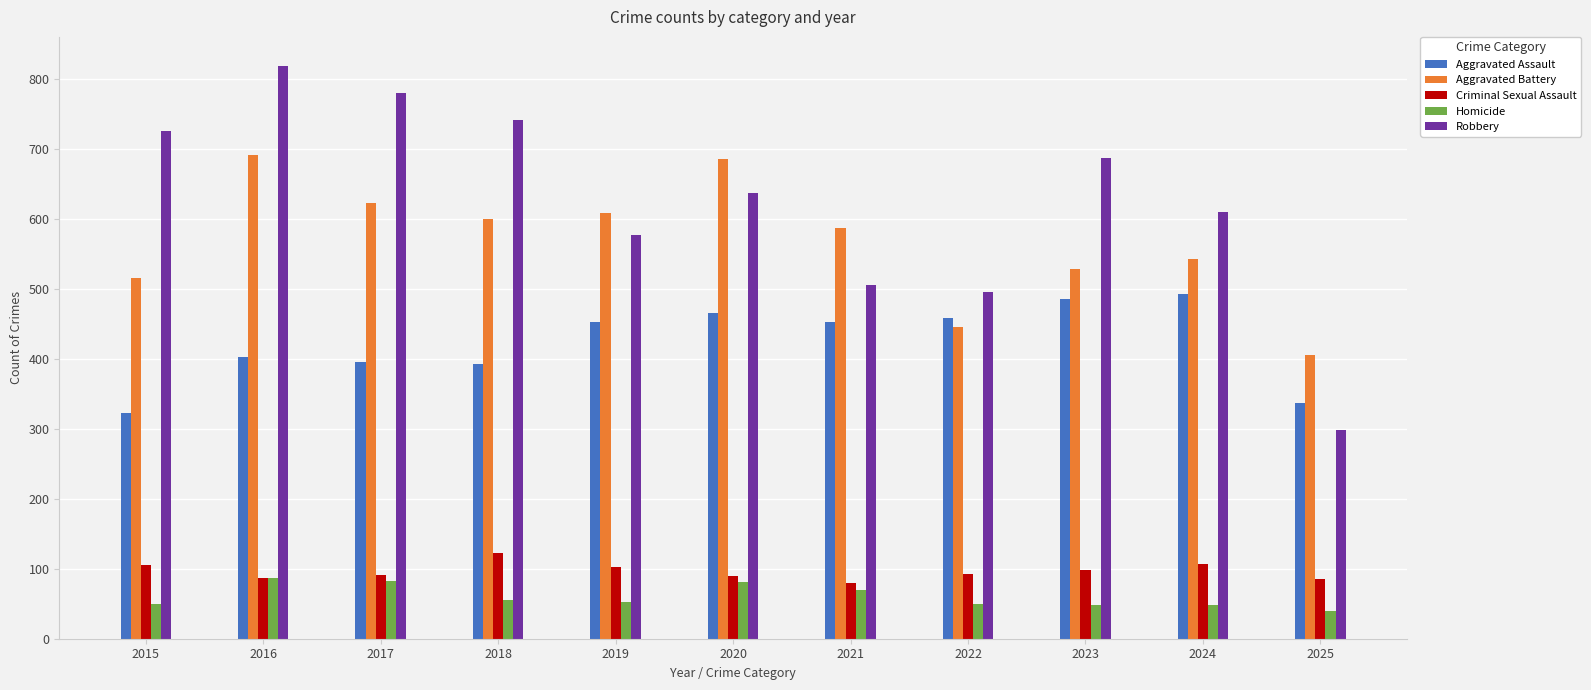

Which series has the largest total across all categories?

Robbery